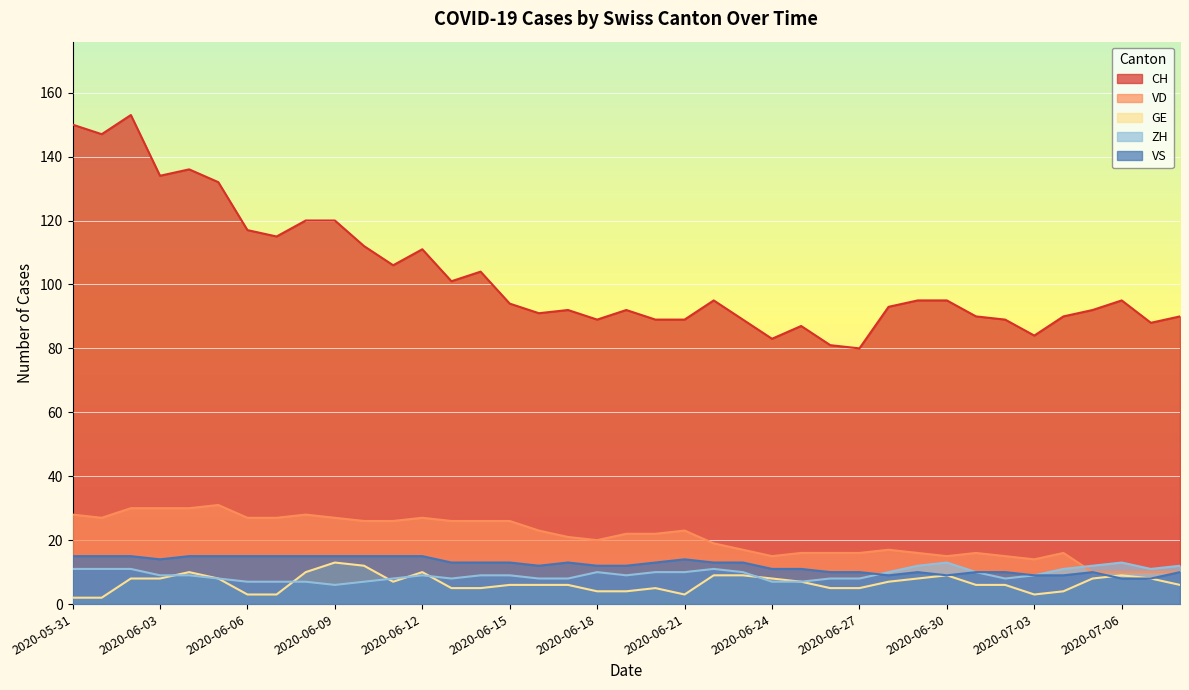

Rank the categories by CH value from highest to lowest.

2020-06-02, 2020-05-31, 2020-06-01, 2020-06-04, 2020-06-03, 2020-06-05, 2020-06-08, 2020-06-09, 2020-06-06, 2020-06-07, 2020-06-10, 2020-06-12, 2020-06-11, 2020-06-14, 2020-06-13, 2020-06-22, 2020-06-29, 2020-06-30, 2020-07-06, 2020-06-15, 2020-06-28, 2020-06-17, 2020-06-19, 2020-07-05, 2020-06-16, 2020-07-01, 2020-07-04, 2020-07-08, 2020-06-18, 2020-06-20, 2020-06-21, 2020-06-23, 2020-07-02, 2020-07-07, 2020-06-25, 2020-07-03, 2020-06-24, 2020-06-26, 2020-06-27